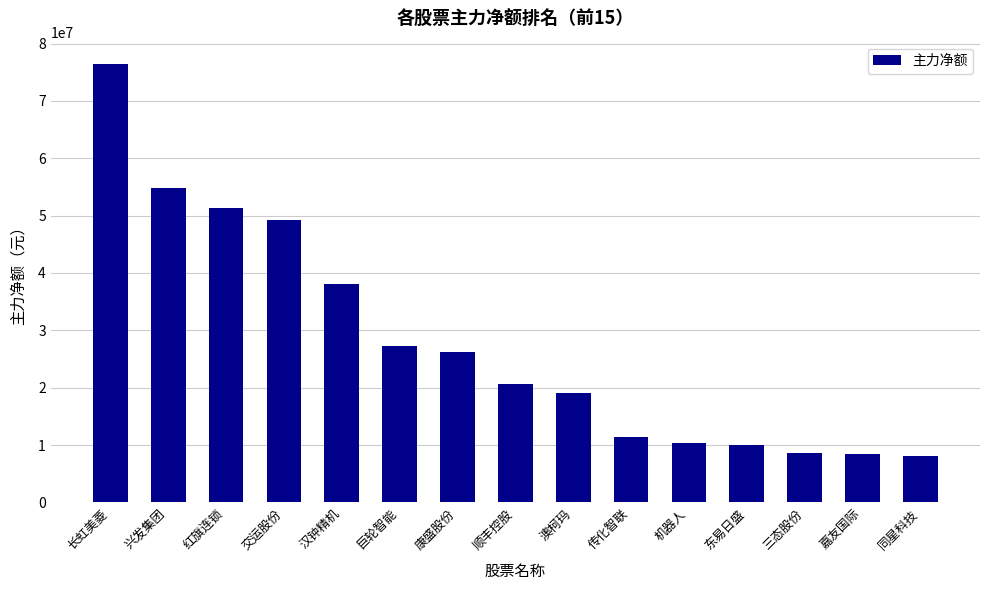

What is the value of the 9th bar from the left?

19115341